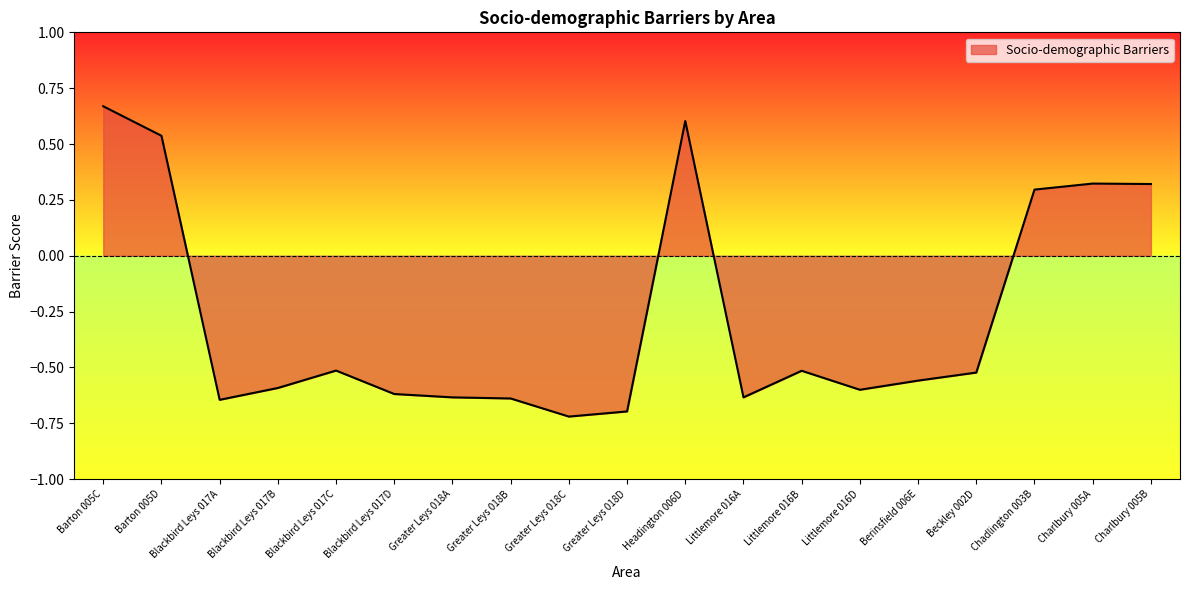

What position from the right is Chadlington 003B?

3